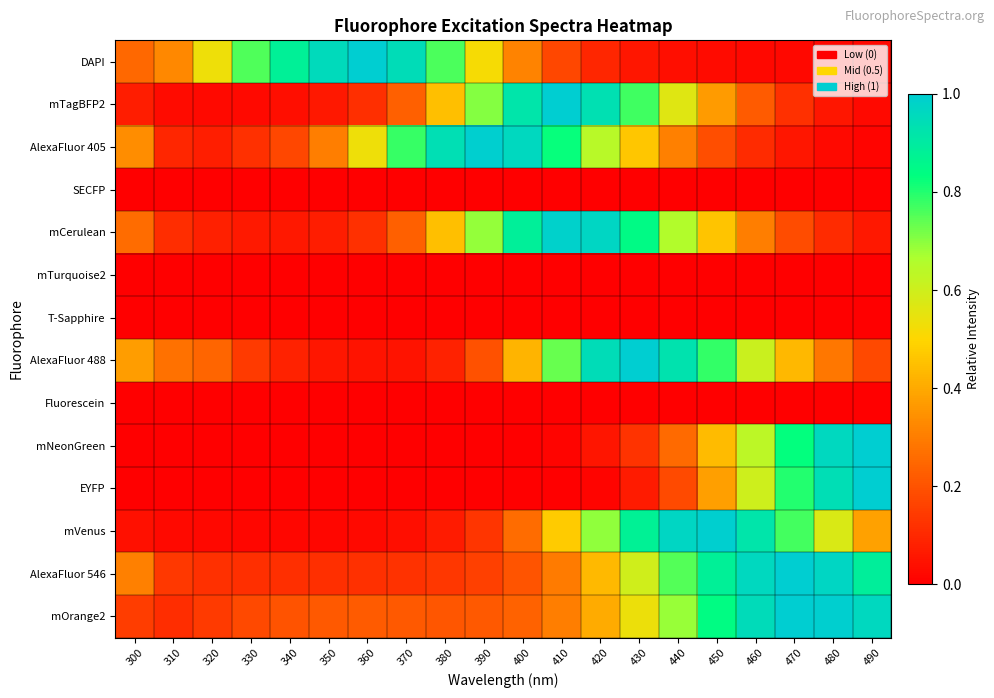

Which has a higher value, 480 or 400?

400